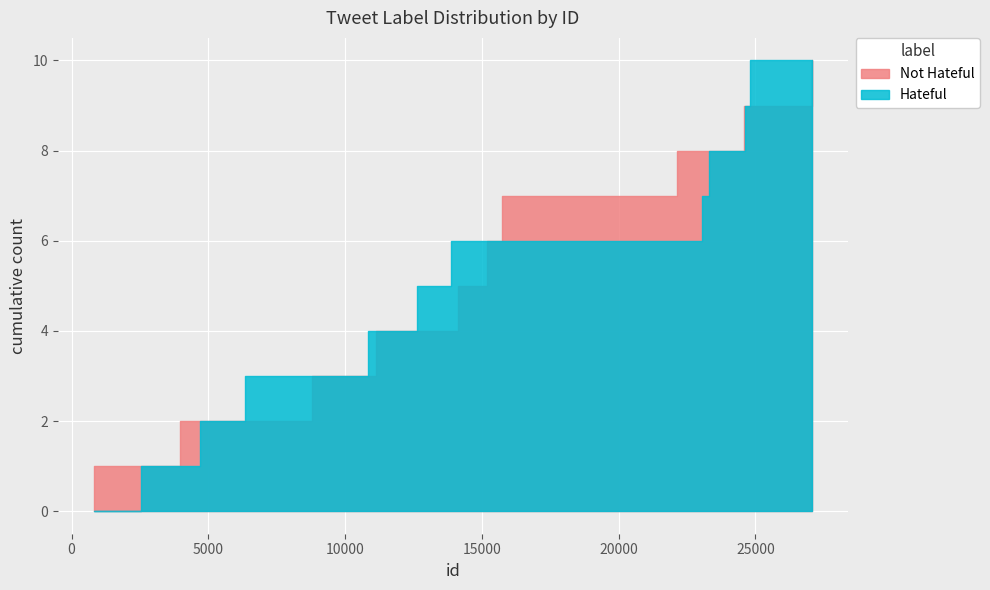

List the series in order of their peak value, lowest first.

Not Hateful, Hateful